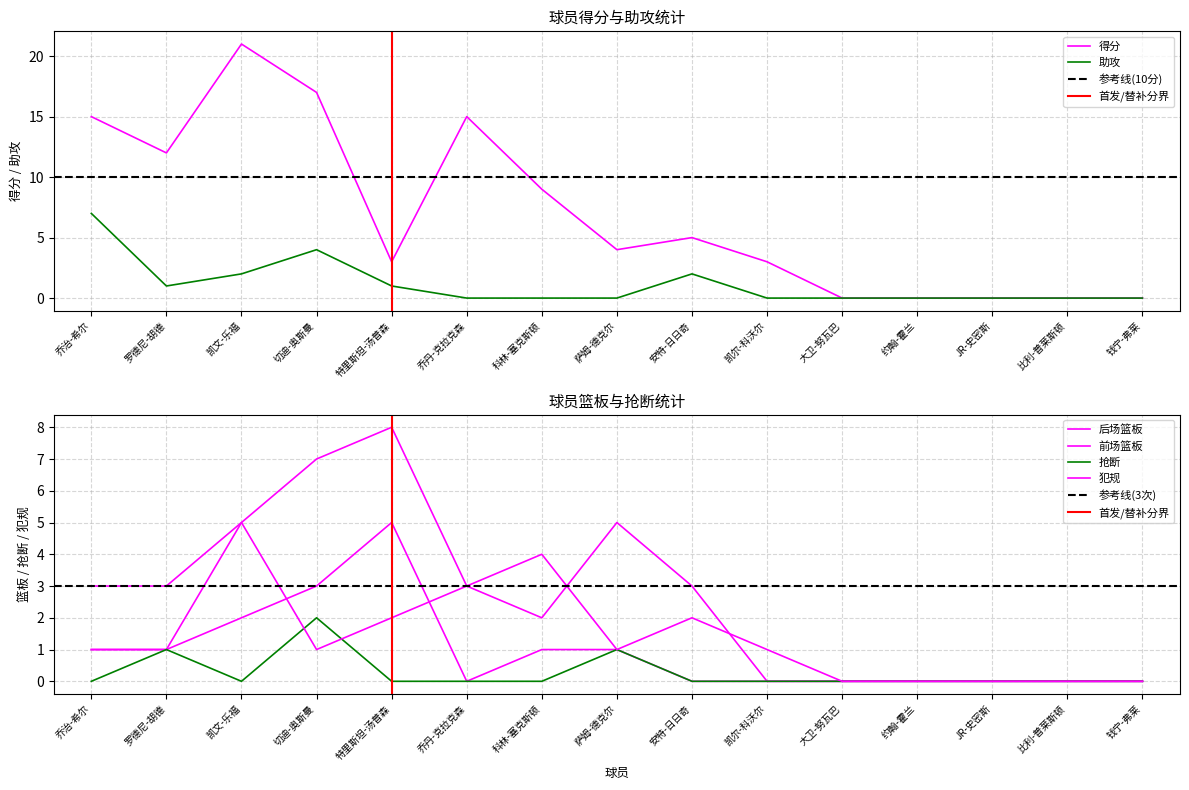

The 助攻 series shows 0 at 萨姆-德克尔. True or false?

True